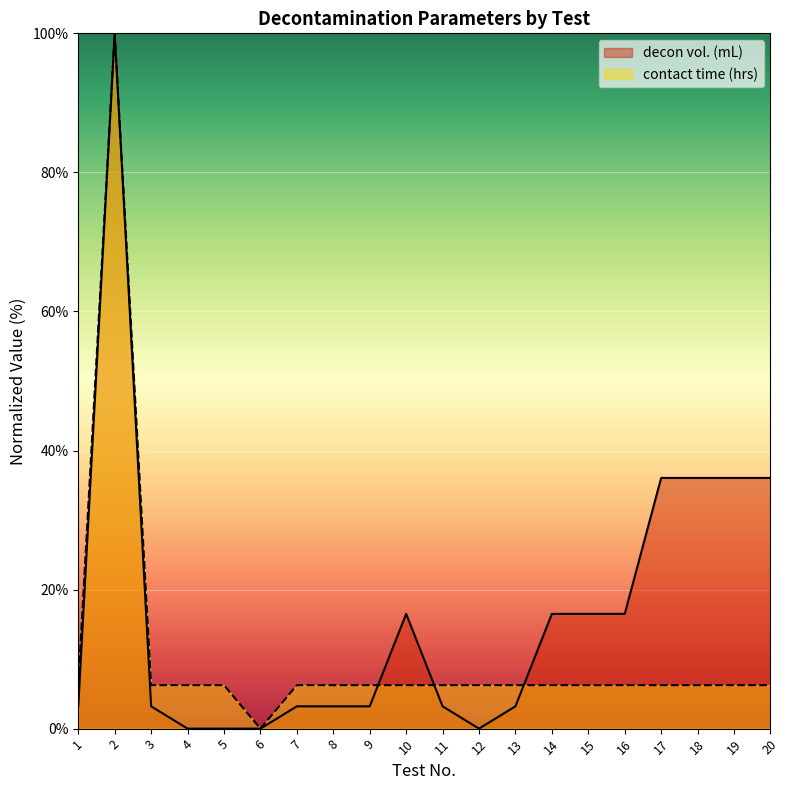

Rank the series by their maximum value, from lowest to highest.

decon vol. (mL), contact time (hrs)